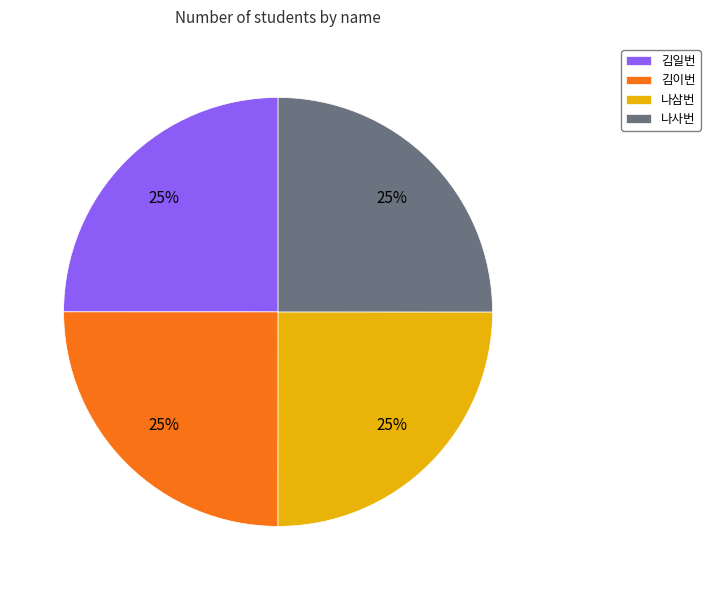

To the nearest percent, what percentage of the pie is 김이번?

25%